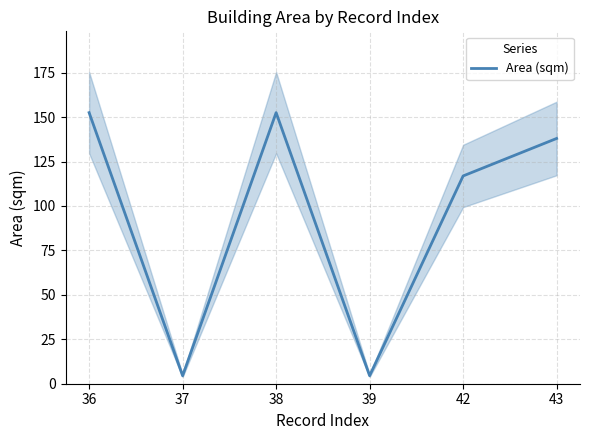

How many values exceed 138?

2